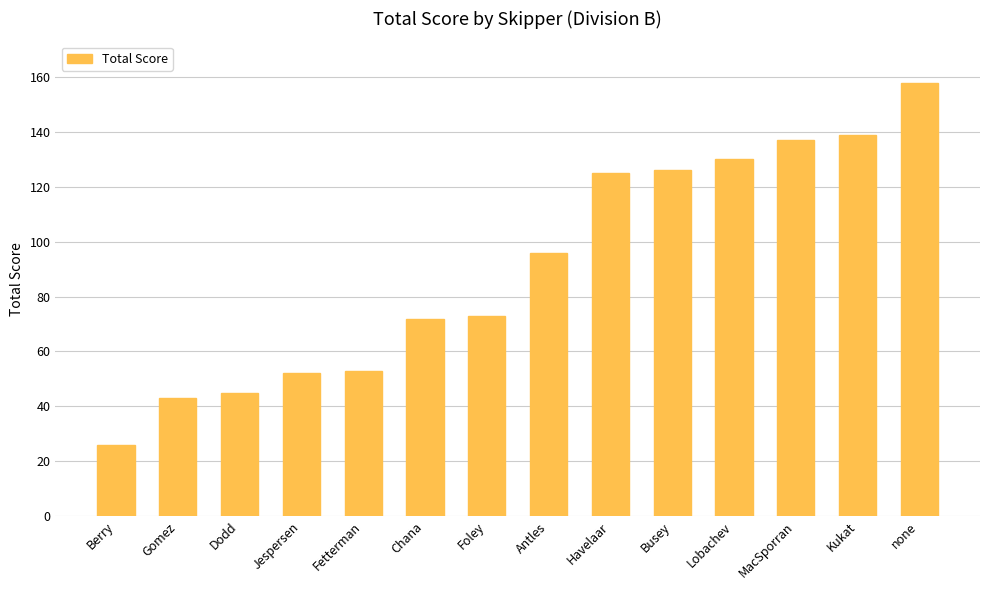

The chart shows a value of 65 at Busey. True or false?

False